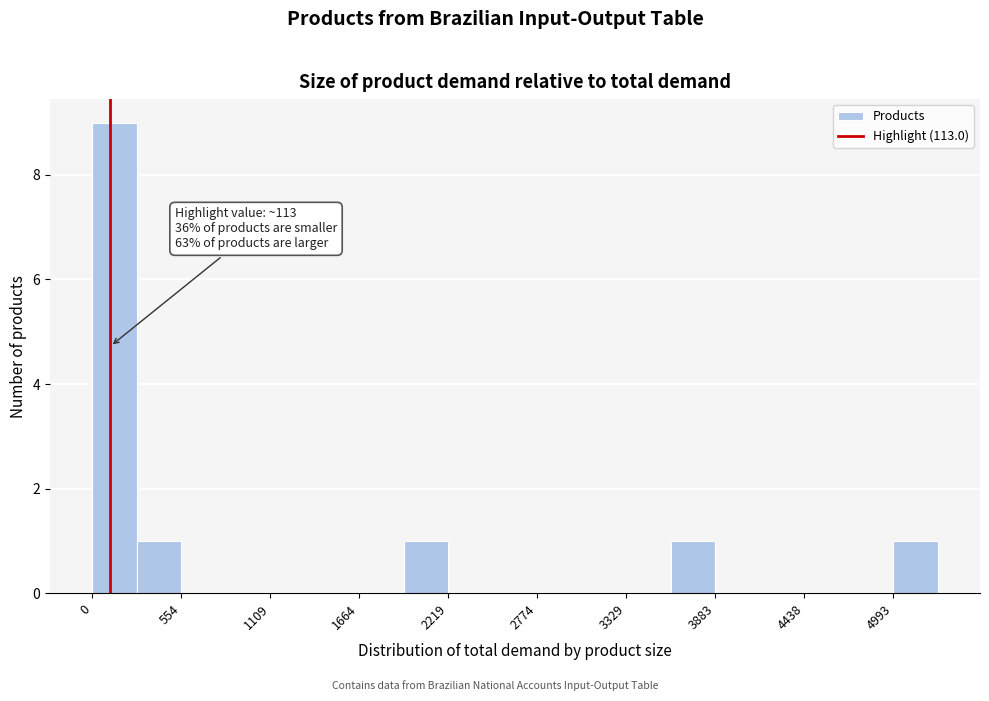

Around what value on the x-axis is the tallest bar? Give the approximate position of its centre, as read against the axis.

100